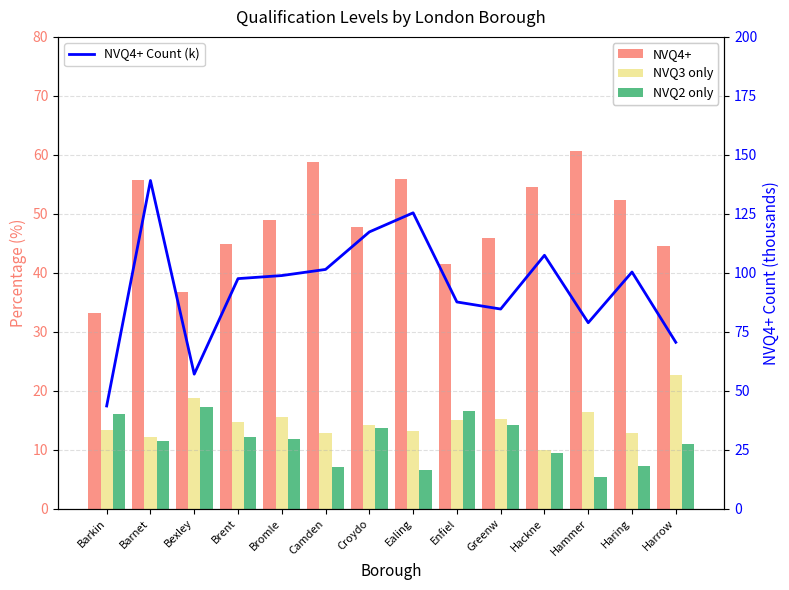

Reading left to right, extract all data points from this chart.

NVQ4+: 33.2	55.7	36.7	44.8	48.9	58.7	47.8	55.9	41.4	45.9	54.6	60.6	52.3	44.6
NVQ3 only: 13.3	12.2	18.8	14.7	15.6	12.8	14.2	13.1	15.0	15.2	9.9	16.4	12.8	22.7
NVQ2 only: 16.1	11.5	17.3	12.2	11.8	7.1	13.6	6.5	16.6	14.1	9.5	5.4	7.2	10.9
NVQ4+ Count (k): 43.5	139.1	57.0	97.5	98.8	101.4	117.3	125.4	87.6	84.6	107.4	78.8	100.3	70.5